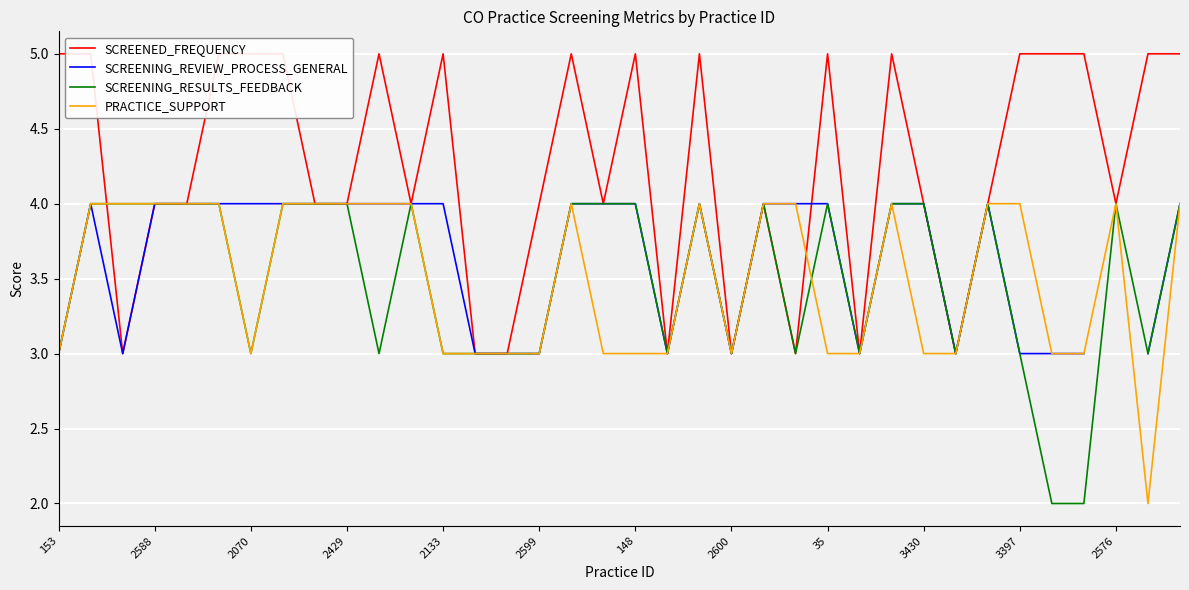

What is the highest value of the SCREENED_FREQUENCY series?

5.0